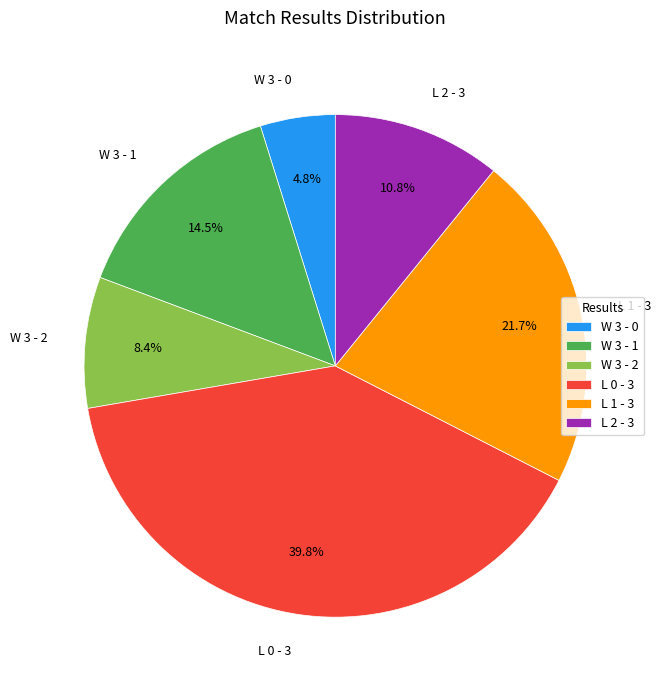

Which category has the biggest portion of the pie?

L 0 - 3